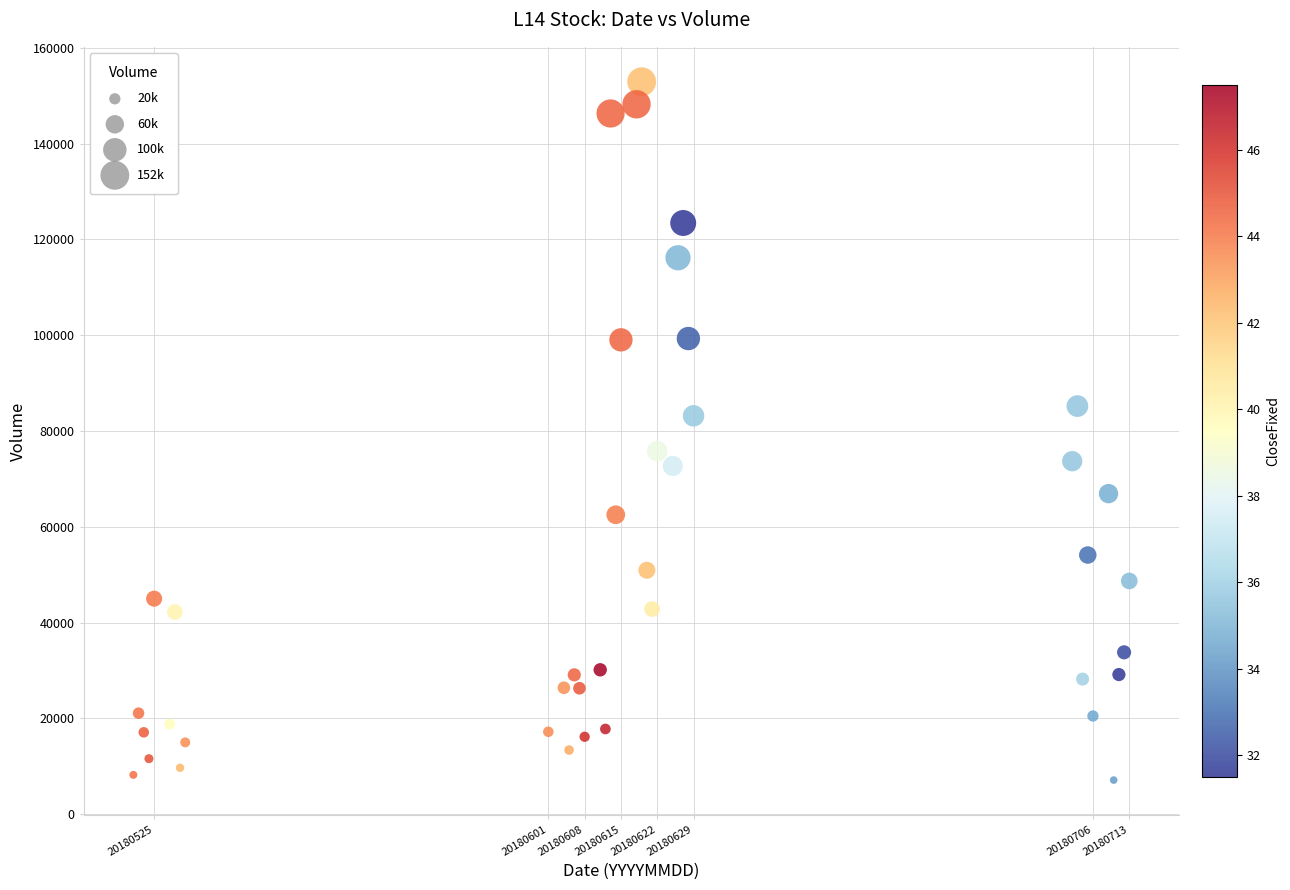

What is the range of X values (max minus min)?

192